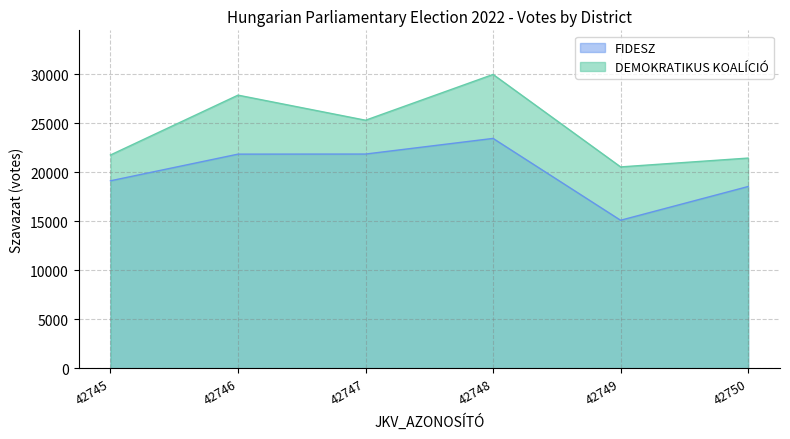

True or false: DEMOKRATIKUS KOALÍCIÓ has a value of 44589 at 42747.

False